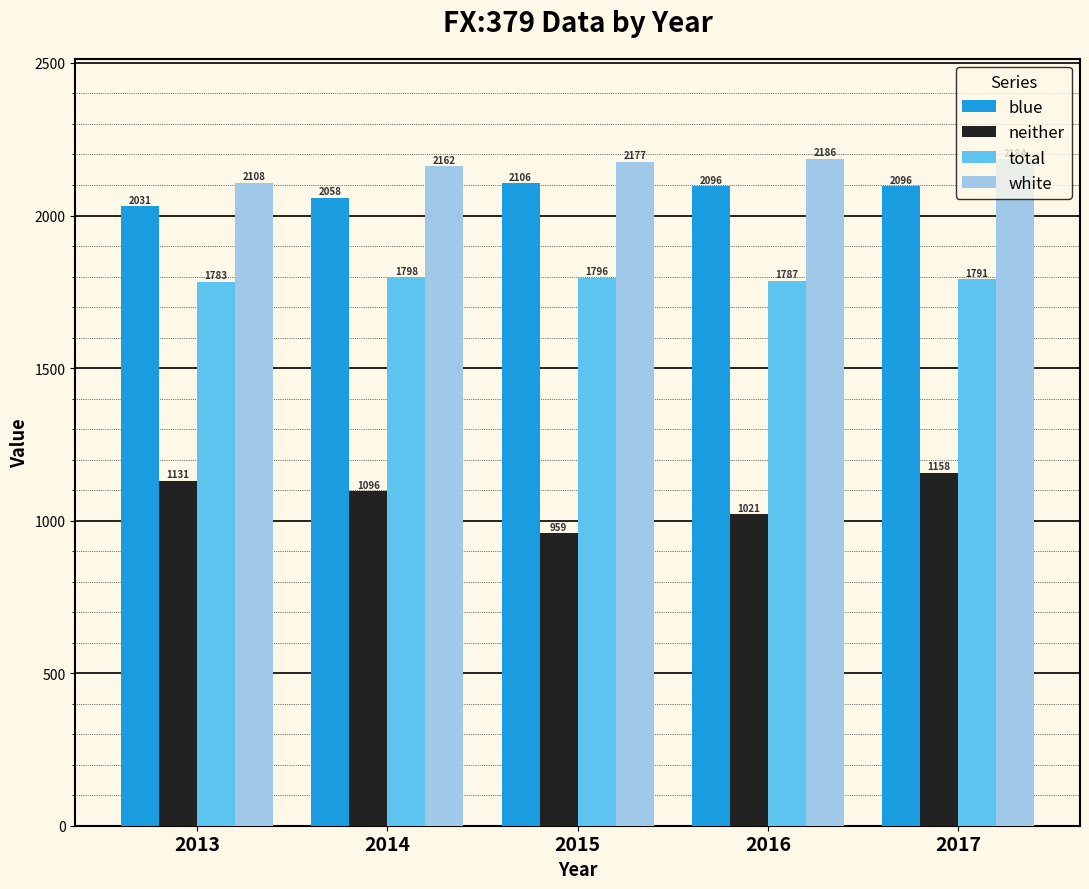

What is the difference between the highest and lowest values at 2015?

1217.2